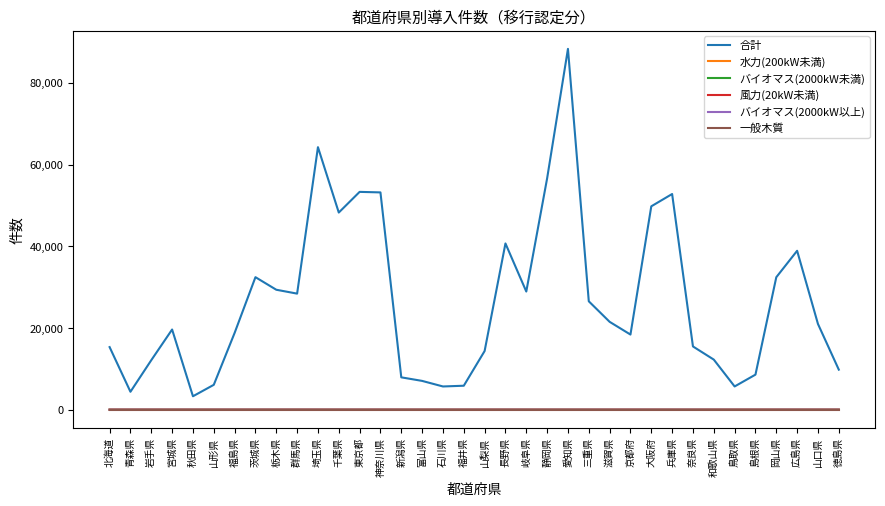

At which category is the sum across all series the highest?

愛知県